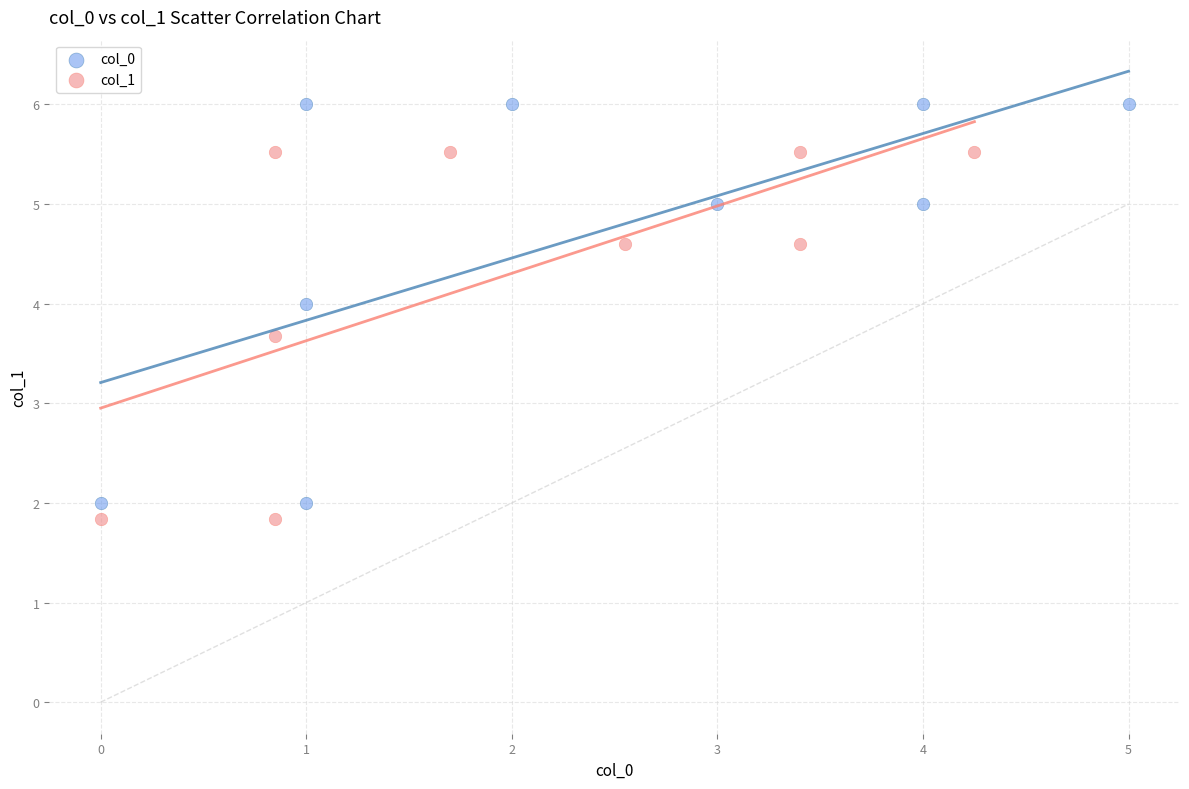

Which series reaches the minimum Y coordinate?

col_1